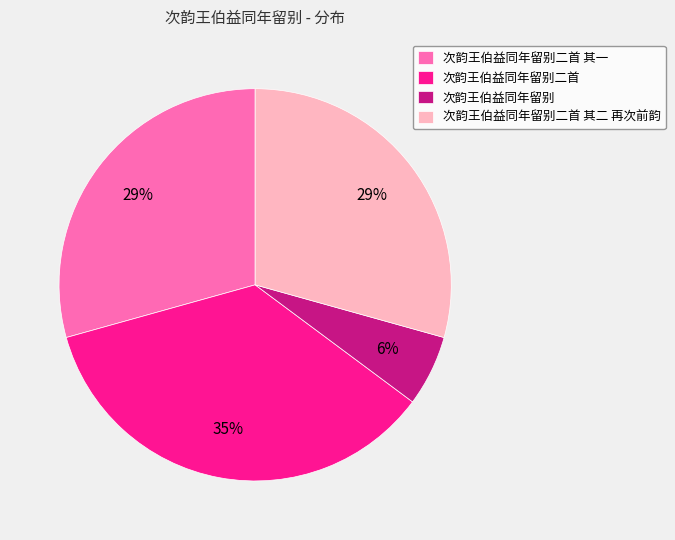

Which has a higher value, 次韵王伯益同年留别 or 次韵王伯益同年留别二首?

次韵王伯益同年留别二首